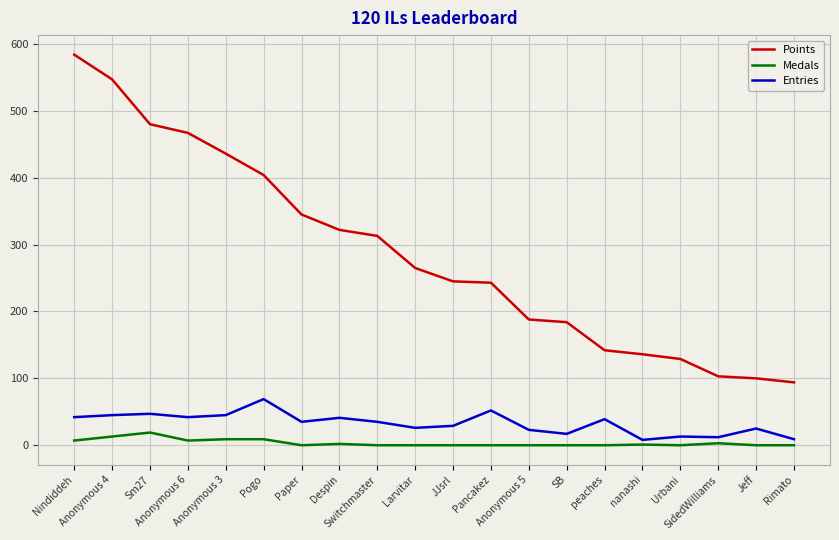

What is the spread (max minus min) of values at Anonymous 3?

427